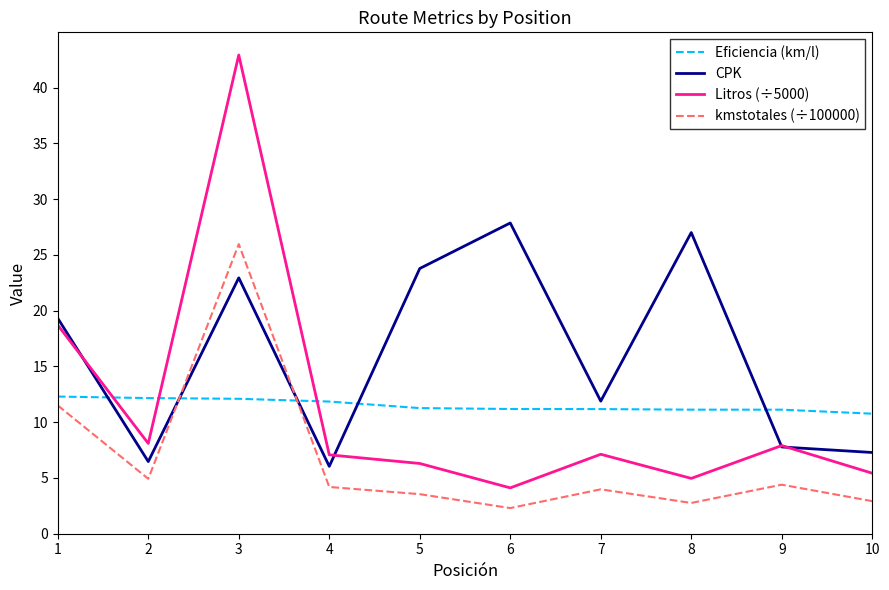

True or false: CPK has a value of 1.9 at 10.

False